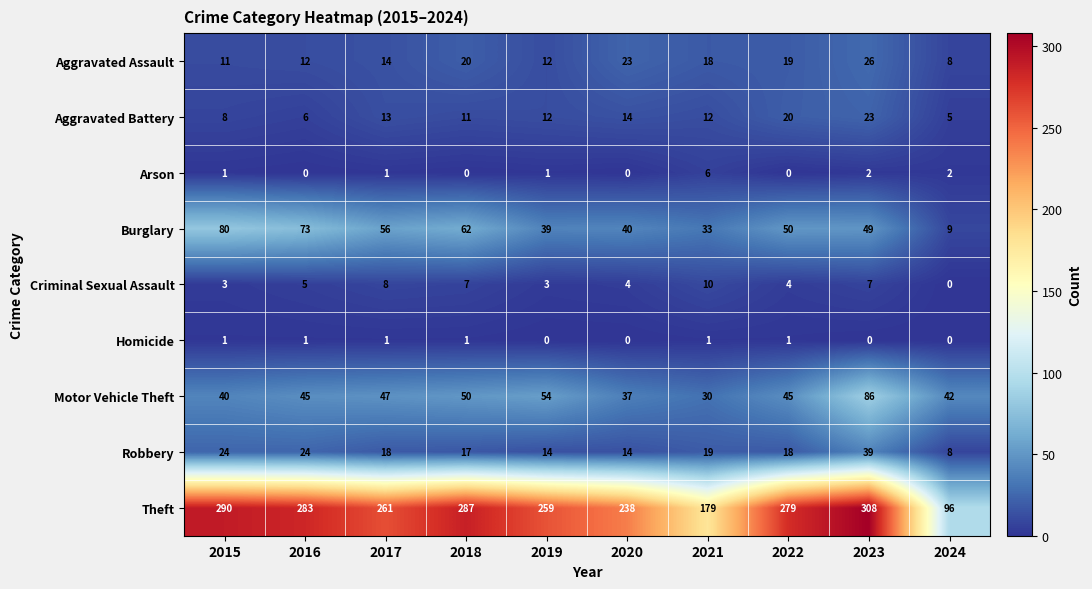

What is the lowest value of the Motor Vehicle Theft series?

30